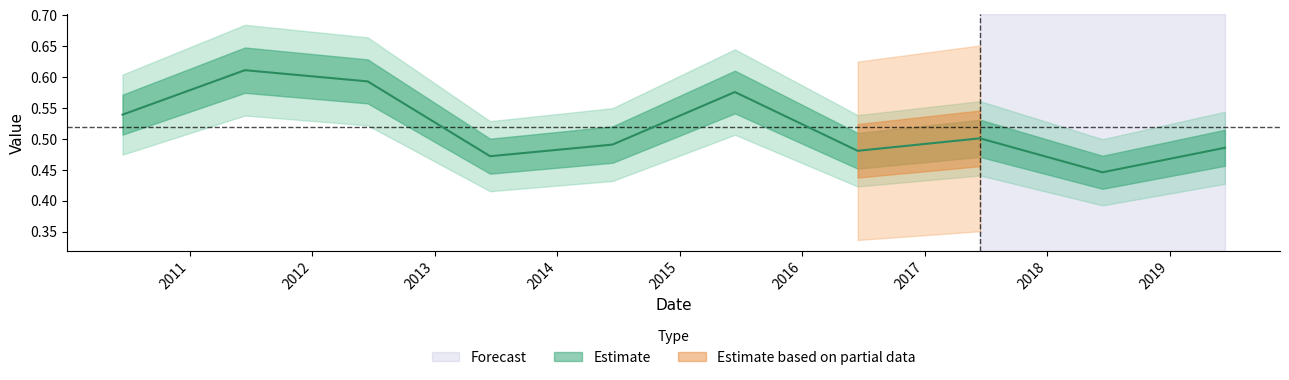

Reading left to right, list all the values displayed in this chart.

2010-06-15=0.5	2011-06-15=0.6	2012-06-15=0.6	2013-06-15=0.5	2014-06-15=0.5	2015-06-15=0.6	2016-06-15=0.5	2017-06-15=0.5	2018-06-15=0.4	2019-06-15=0.5